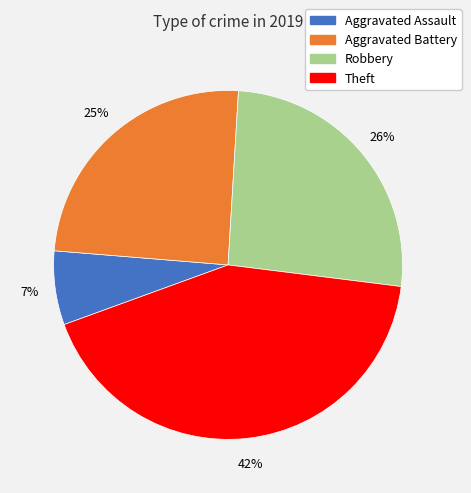

What is the largest slice in the pie chart?

Theft